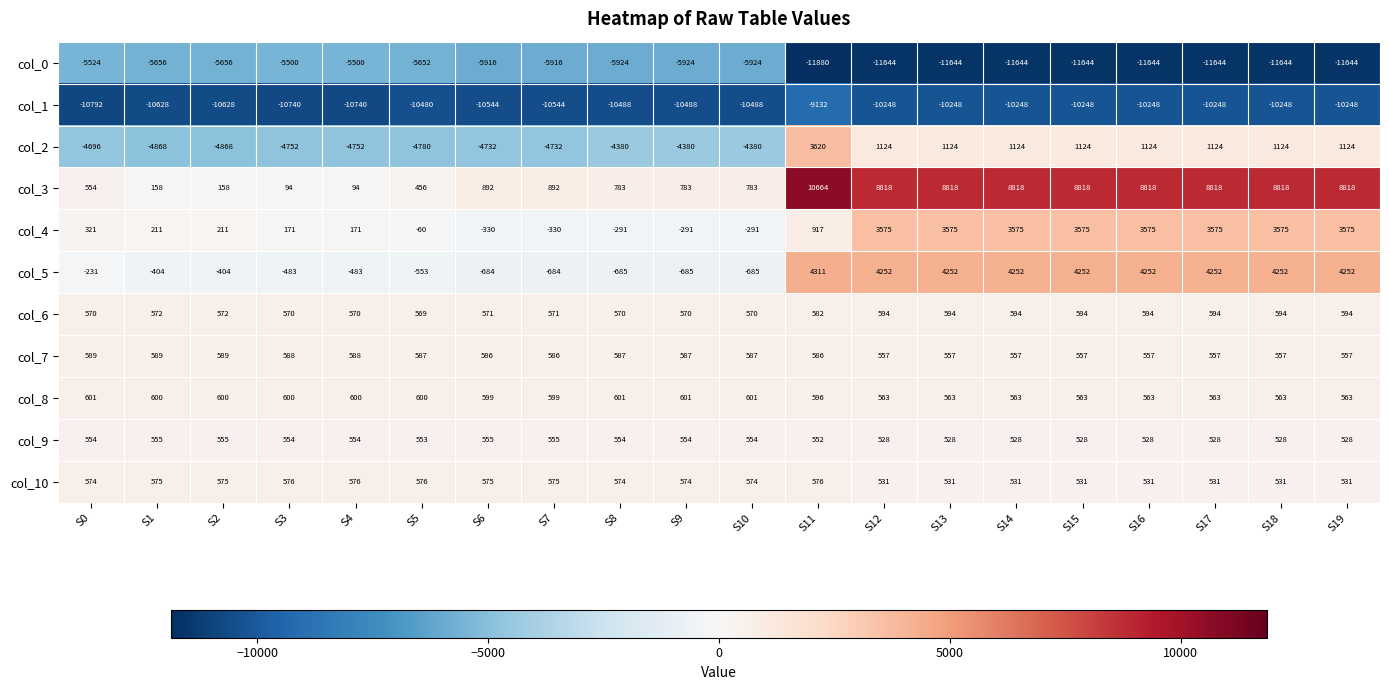

Which category has the highest value across all series?

S11